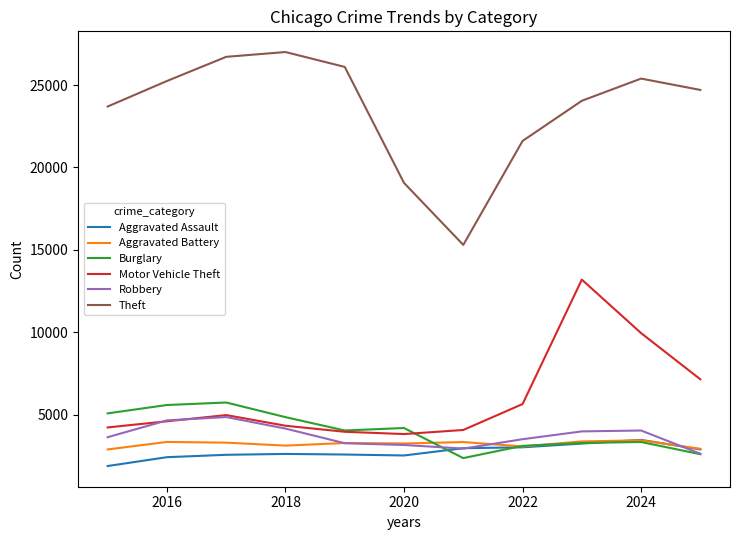

Which series has the largest range (max minus min)?

Theft